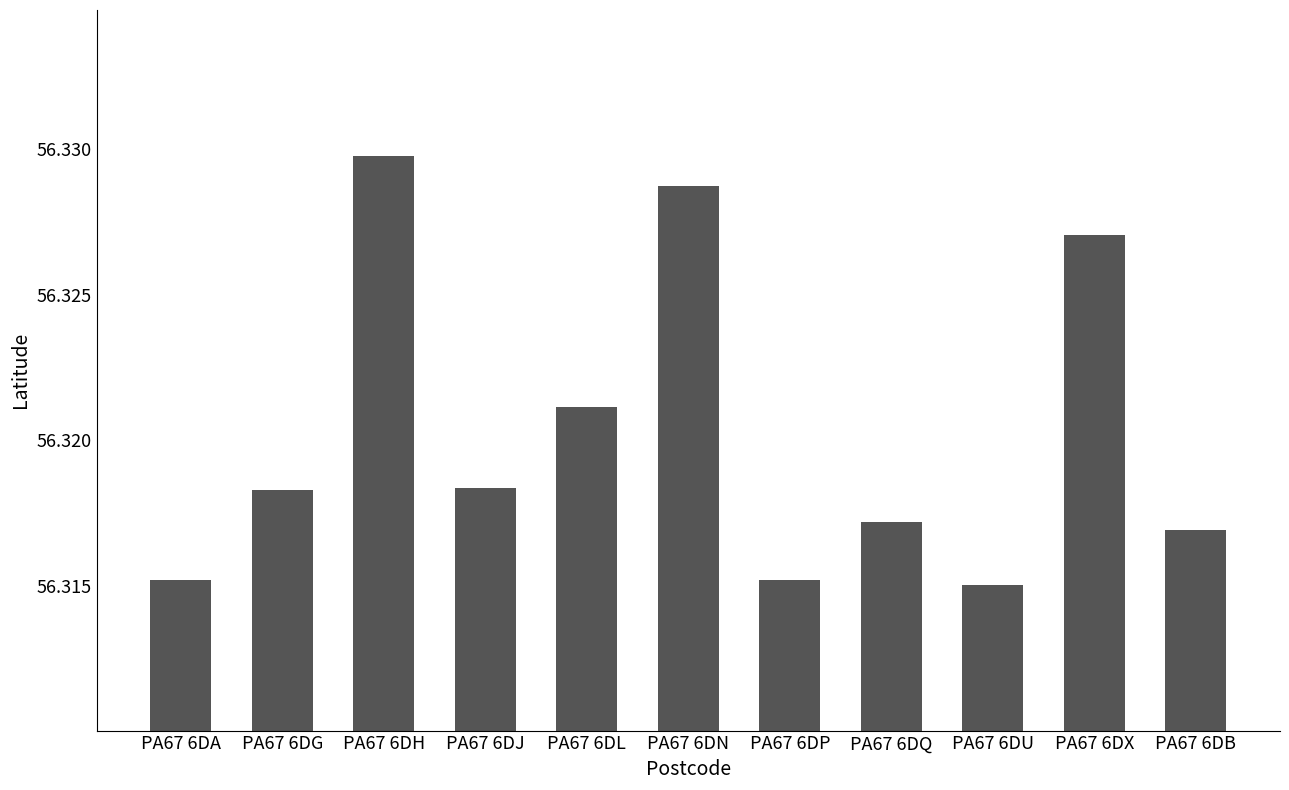

True or false: the data shows 28.0 at PA67 6DH.

False